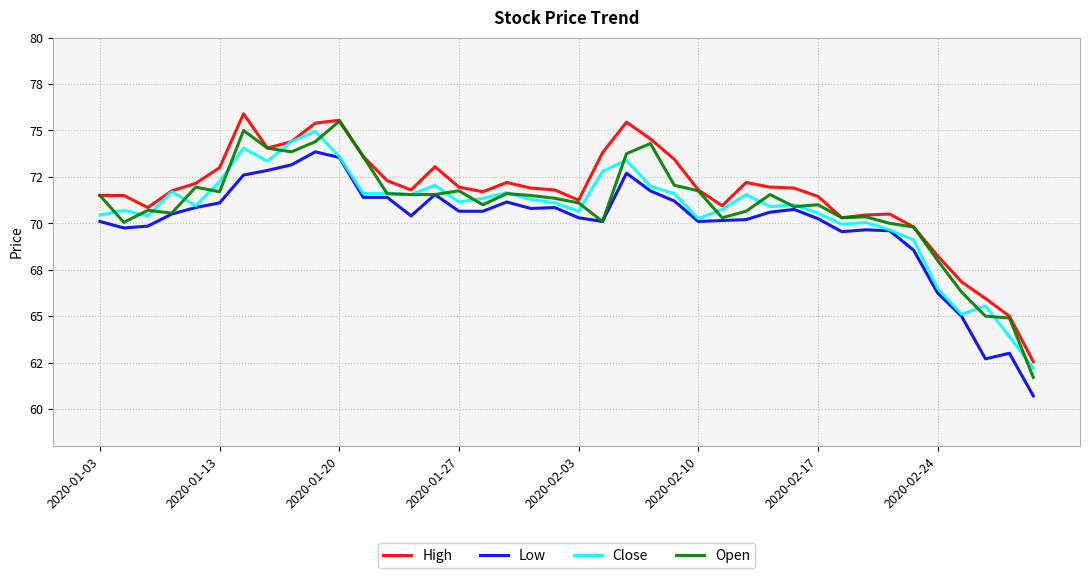

Does the chart display data point markers on the line(s)?

No